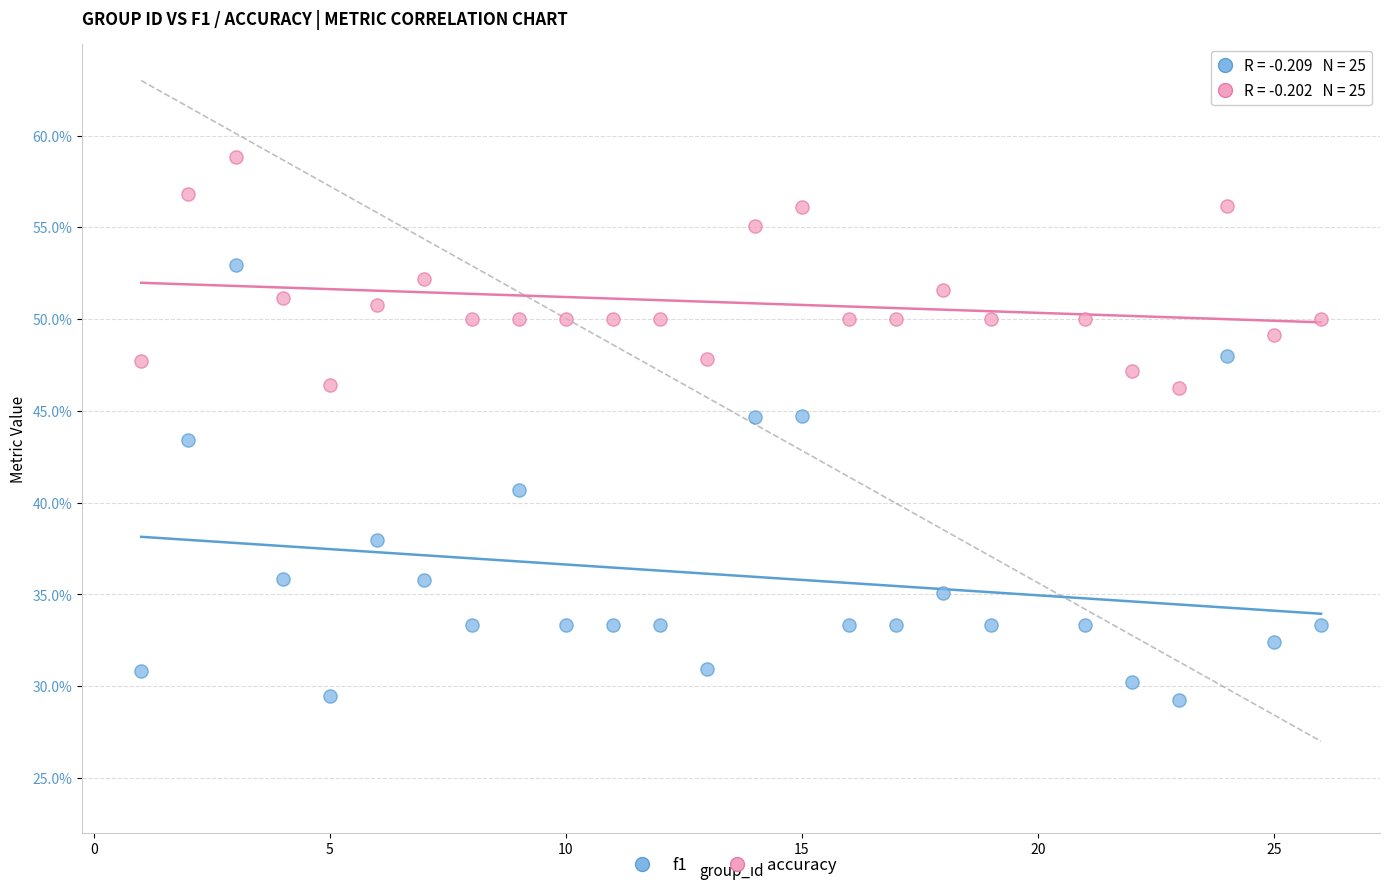

What are all the series names shown in the legend?

f1, accuracy